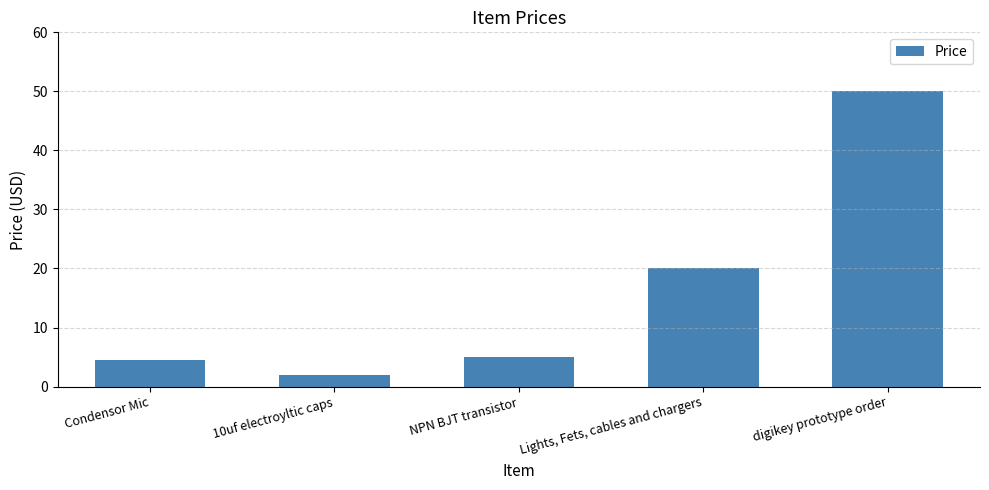

Is it true that the value at Lights, Fets, cables and chargers is 33.2?

False